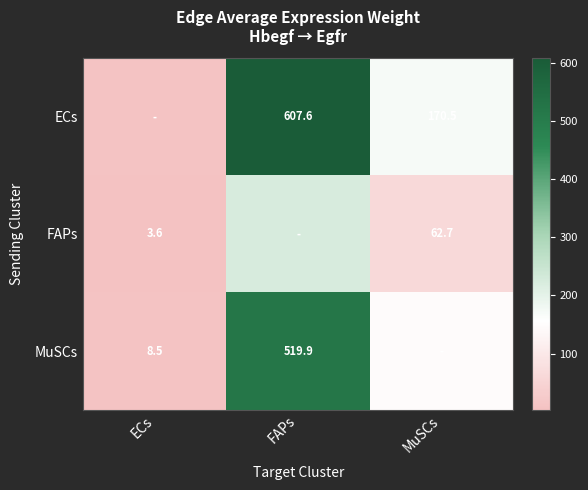

List the series in order of their peak value, highest first.

ECs, MuSCs, FAPs